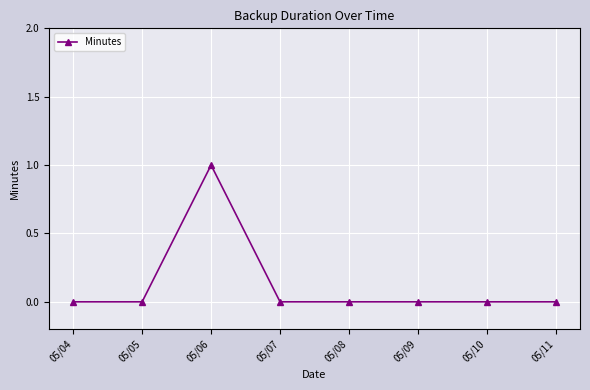

At which category does the chart reach its peak across all series?

05/06